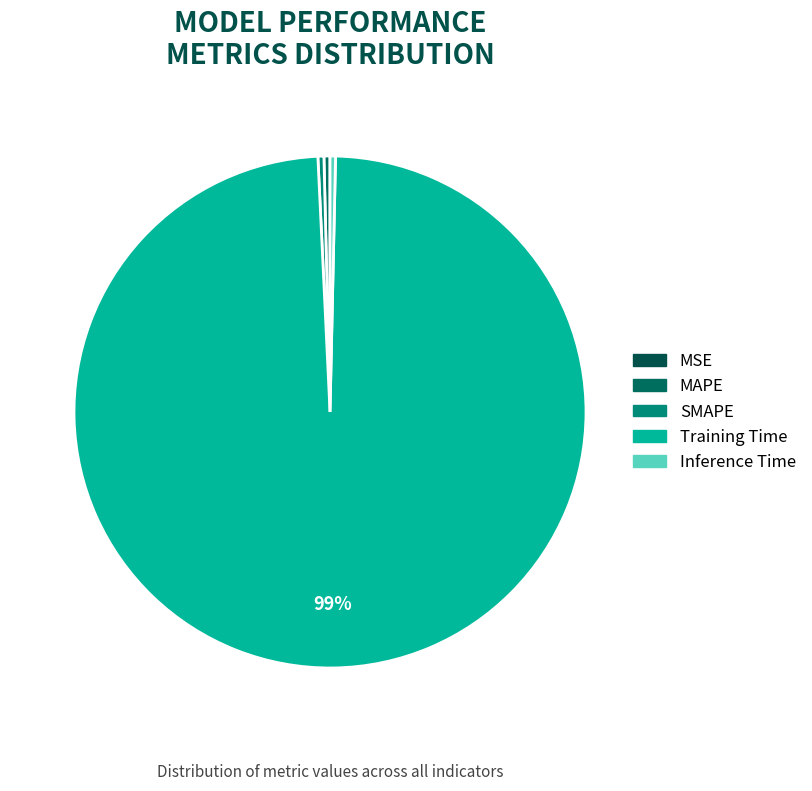

Which has a higher value, Training Time or MAPE?

Training Time